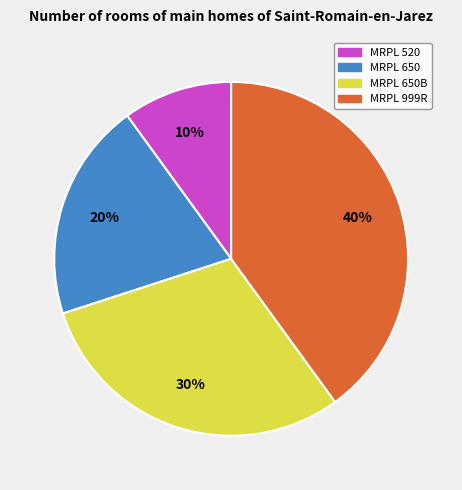

Does any single category account for the majority?

No